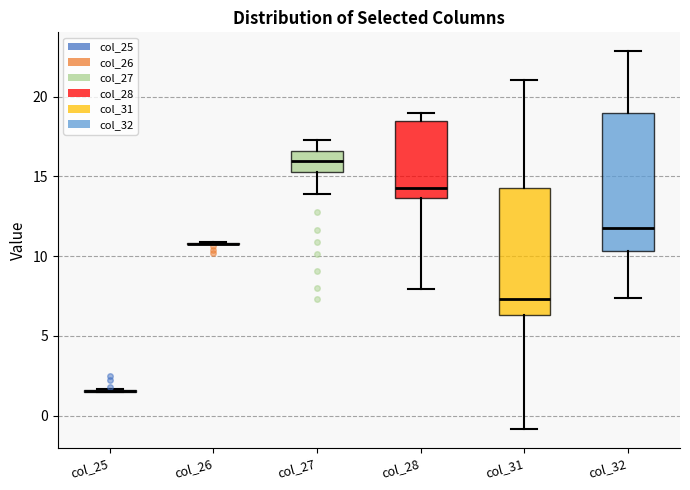

Reading left to right, read every box against the y-axis: the position of its median line, the range the box covers, and the ends of its whiskers. The values are not printed on the chart, so give them approximately, as read against the axis.

col_25: box collapsed to a line at 1.5, whiskers 1.5 to 1.5
col_26: box collapsed to a line at 11.0, whiskers 11.0 to 11.0
col_27: median 16.0, box 15.5 to 16.5, whiskers 14.0 to 17.5
col_28: median 14.5, box 13.5 to 18.5, whiskers 8.0 to 19.0
col_31: median 7.5, box 6.5 to 14.5, whiskers -1.0 to 21.0
col_32: median 12.0, box 10.5 to 19.0, whiskers 7.5 to 23.0